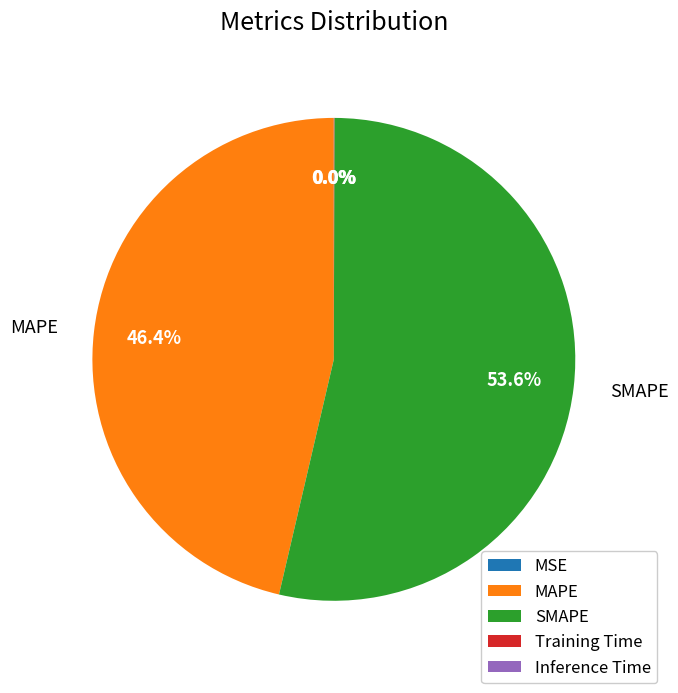

Is there any slice that represents more than half of the pie?

Yes